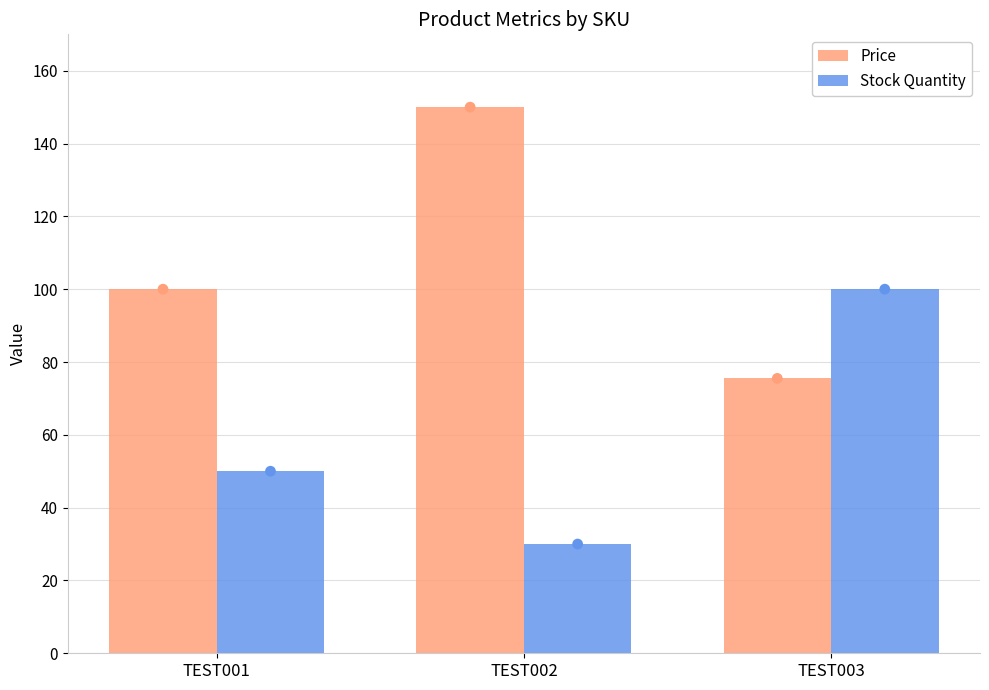

Which series has the largest Y range (max minus min)?

Price